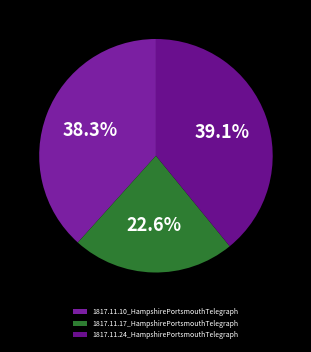

Which slice is the smallest?

1817.11.17_HampshirePortsmouthTelegraph